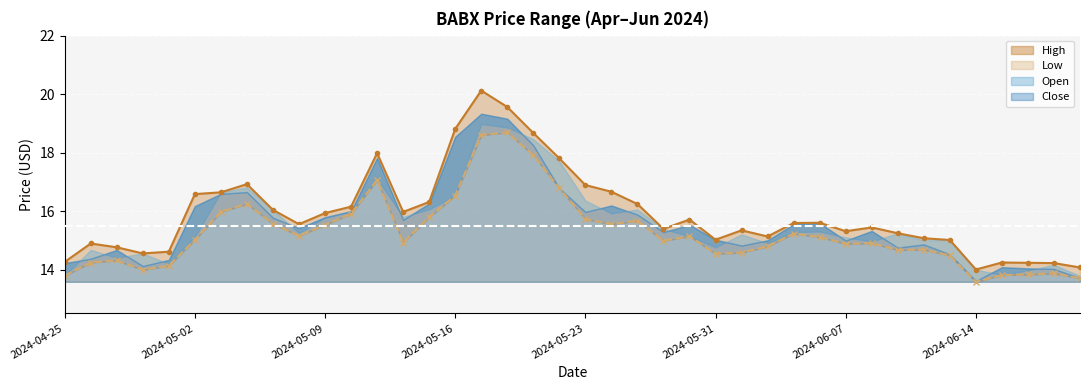

What is the label of the 38th point from the left?

2024-06-18